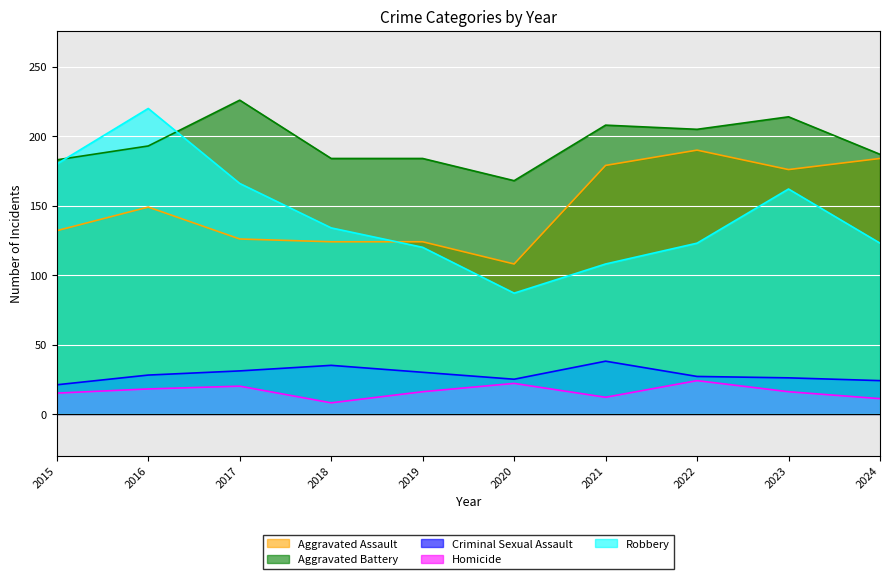

What is the minimum value shown in the chart?

8